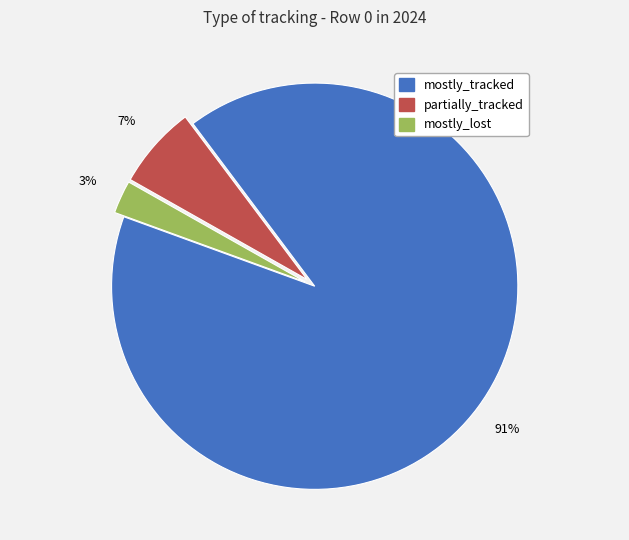

Is it true that mostly_lost is 3% of the pie?

True